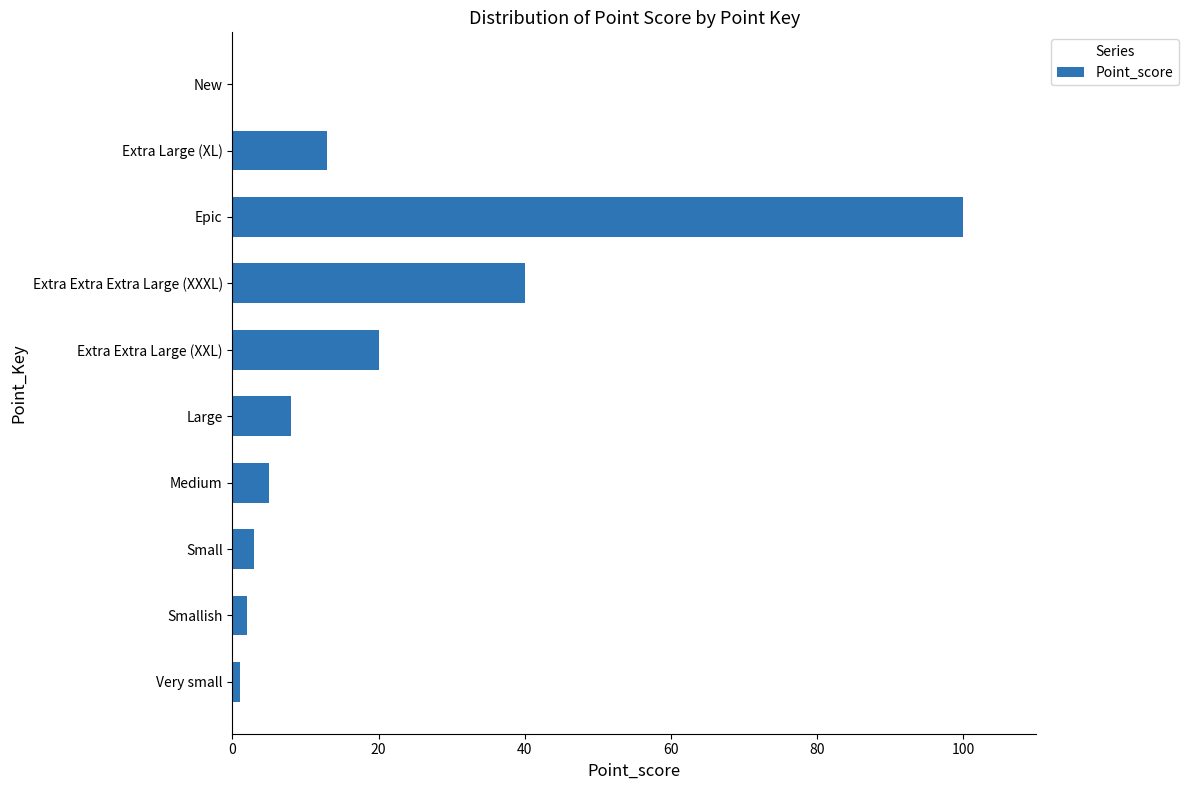

How many categories are shown in the chart?

10